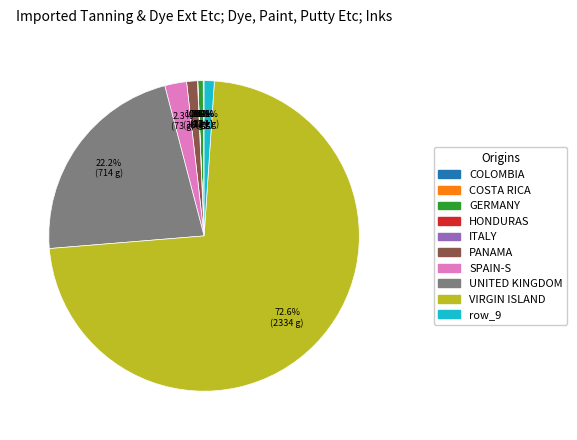

Rank the categories by value from highest to lowest.

row_8, row_7, row_6, row_5, row_9, row_2, row_1, row_0, row_4, row_3